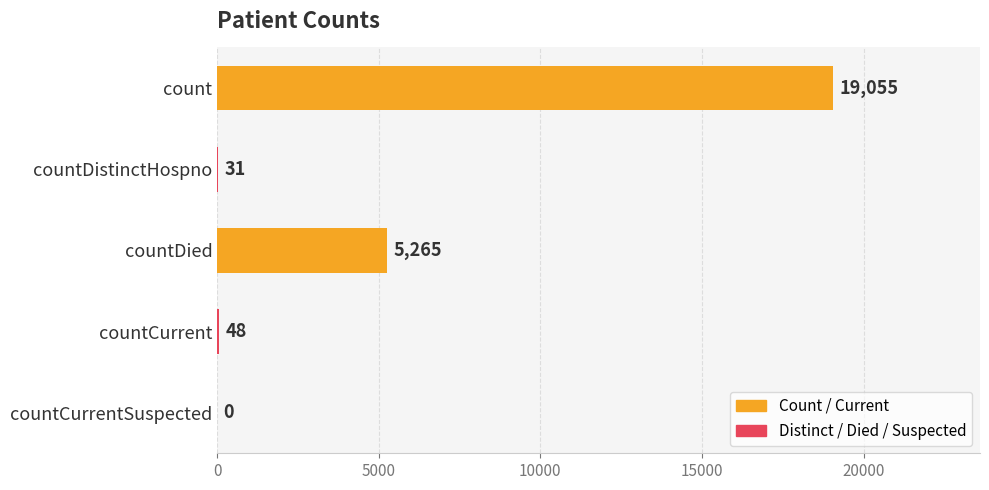

The value at countDied is 5265. True or false?

True